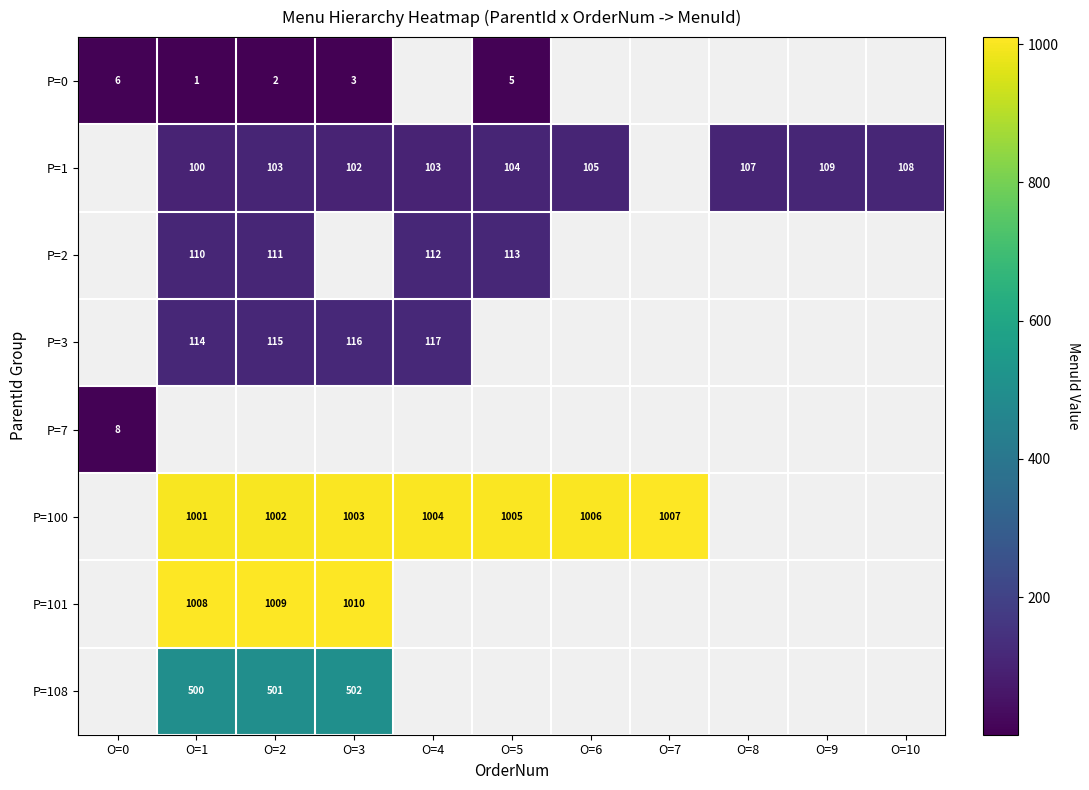

The value of P=1 at O=8 is 107.0. True or false?

True